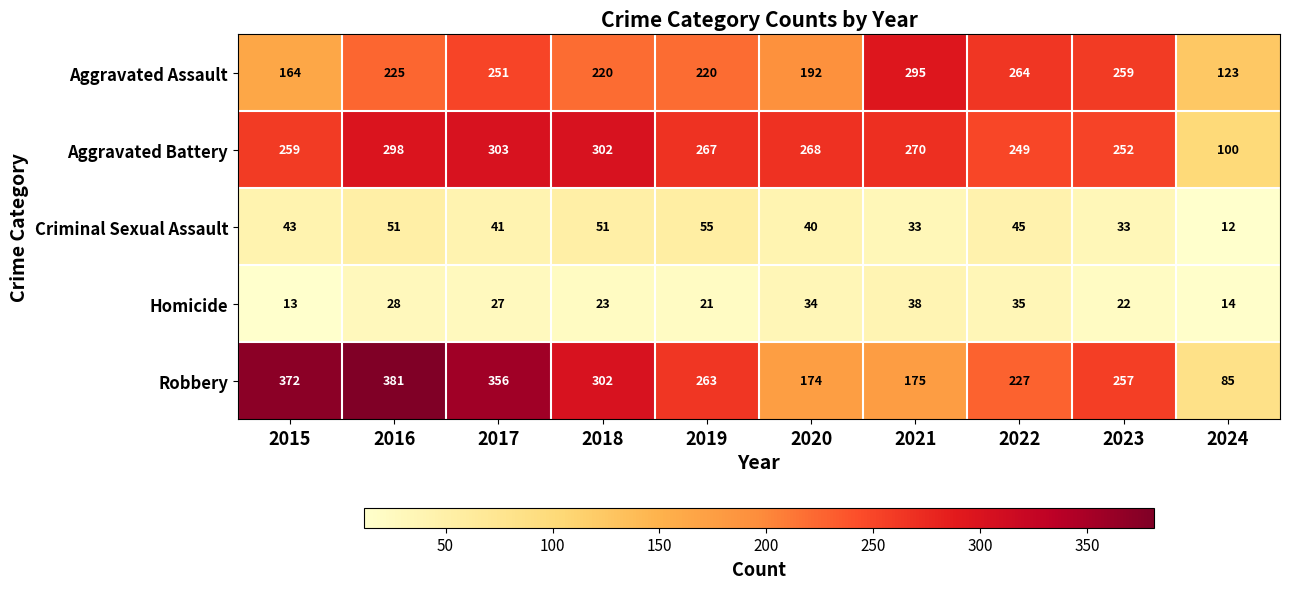

The value of Aggravated Assault at 2017 is 388. True or false?

False